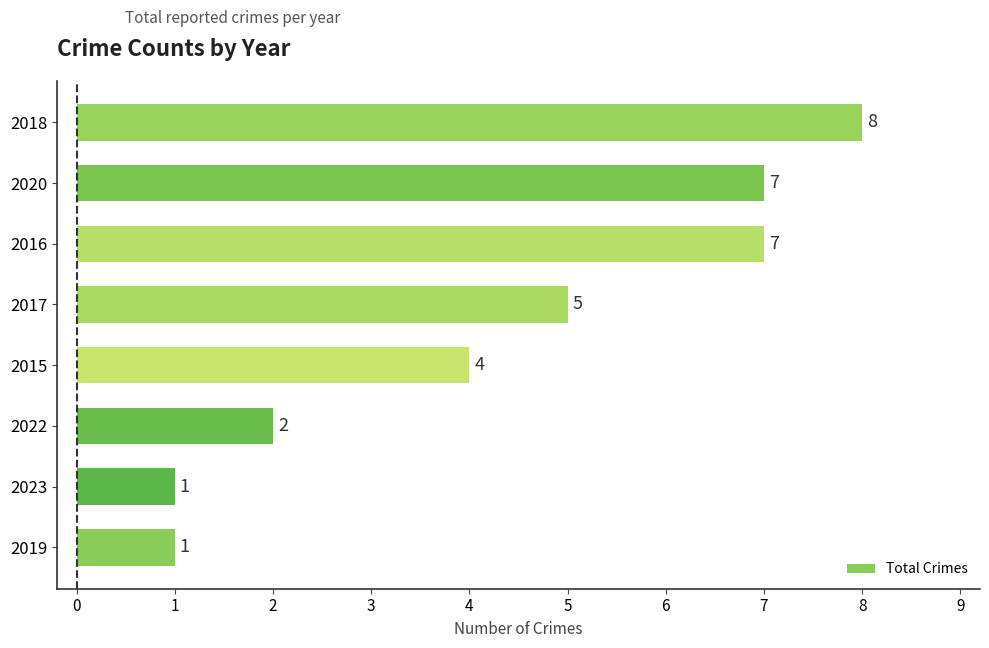

Reading bottom to top, transcribe all the data shown in this chart.

1	1	2	4	5	7	7	8